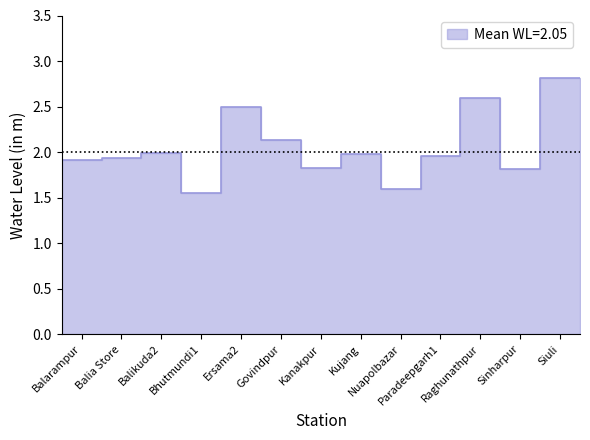

Rank the categories by value from highest to lowest.

Siuli, Raghunathpur, Ersama2, Govindpur, Balikuda2, Kujang, Paradeepgarh1, Balia Store, Balarampur, Kanakpur, Sinharpur, Nuapolbazar, Bhutmundi1